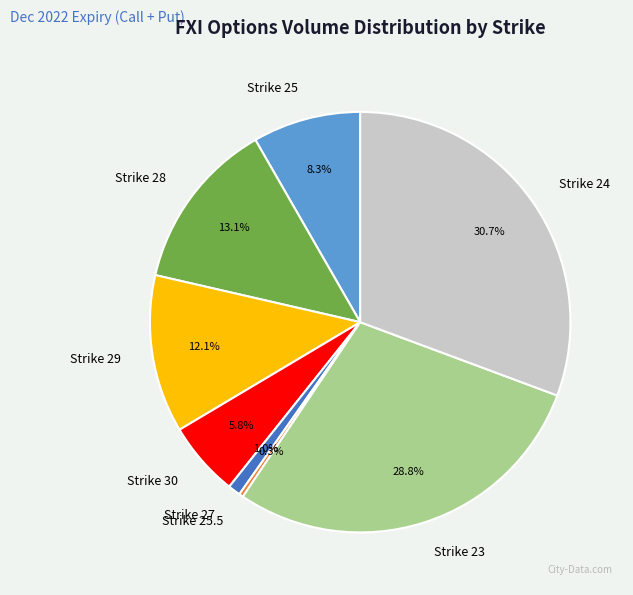

What percentage is NOT represented by Strike 25?

91.7%